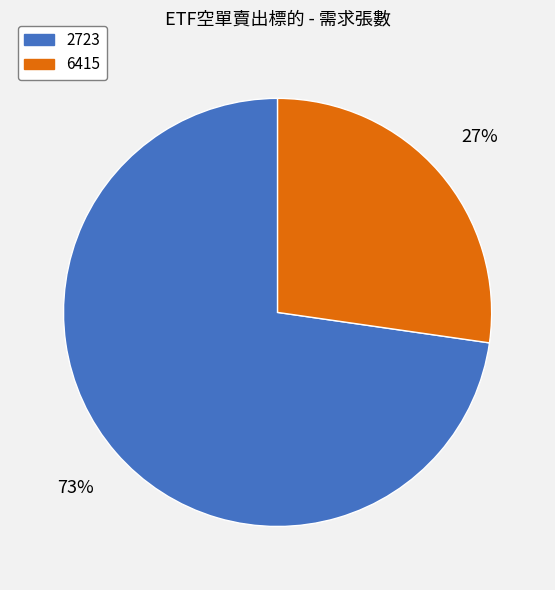

To the nearest percent, what is the average slice percentage?

50%